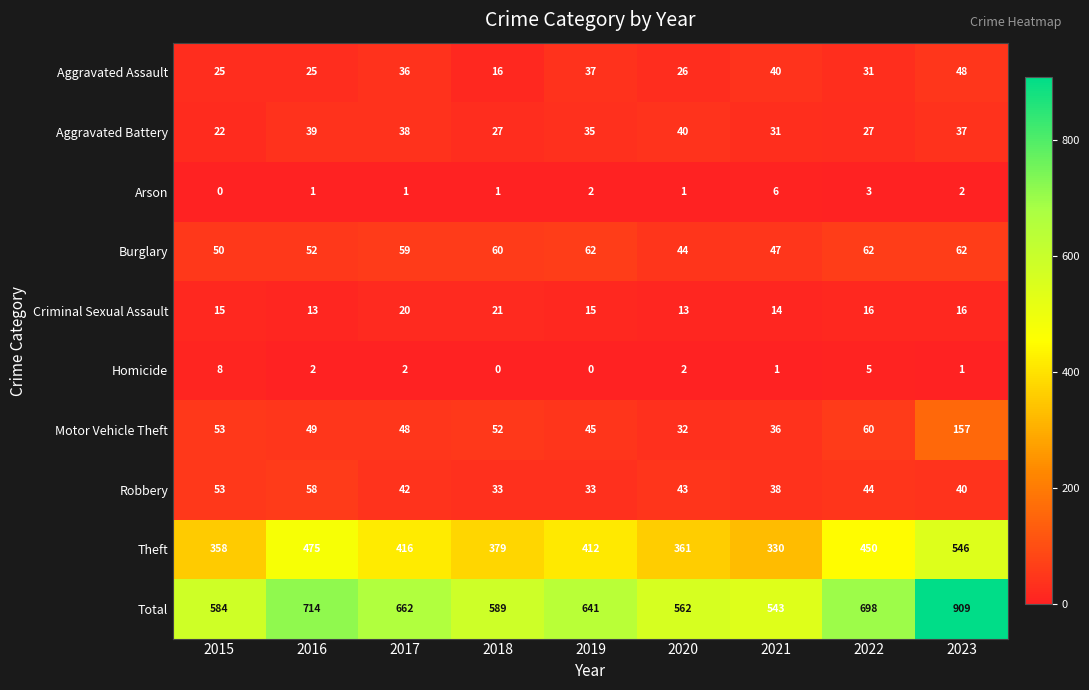

What is the difference between the highest and lowest values at 2021?

542